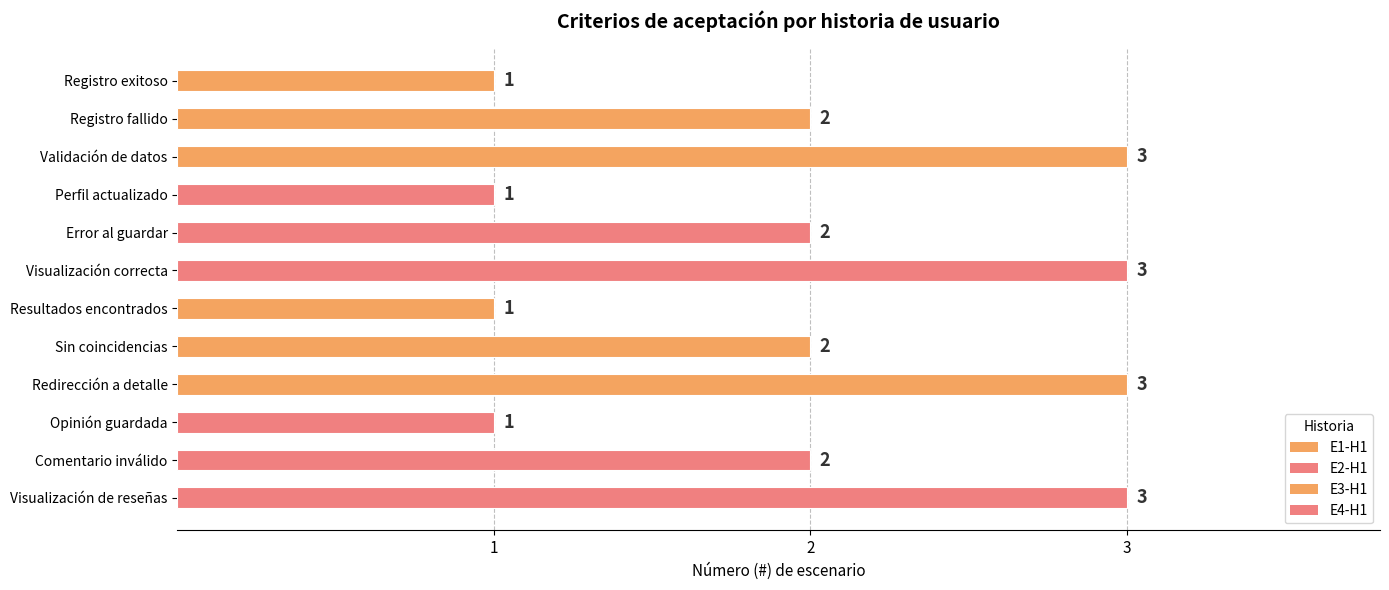

The value at Perfil actualizado is 2. True or false?

False